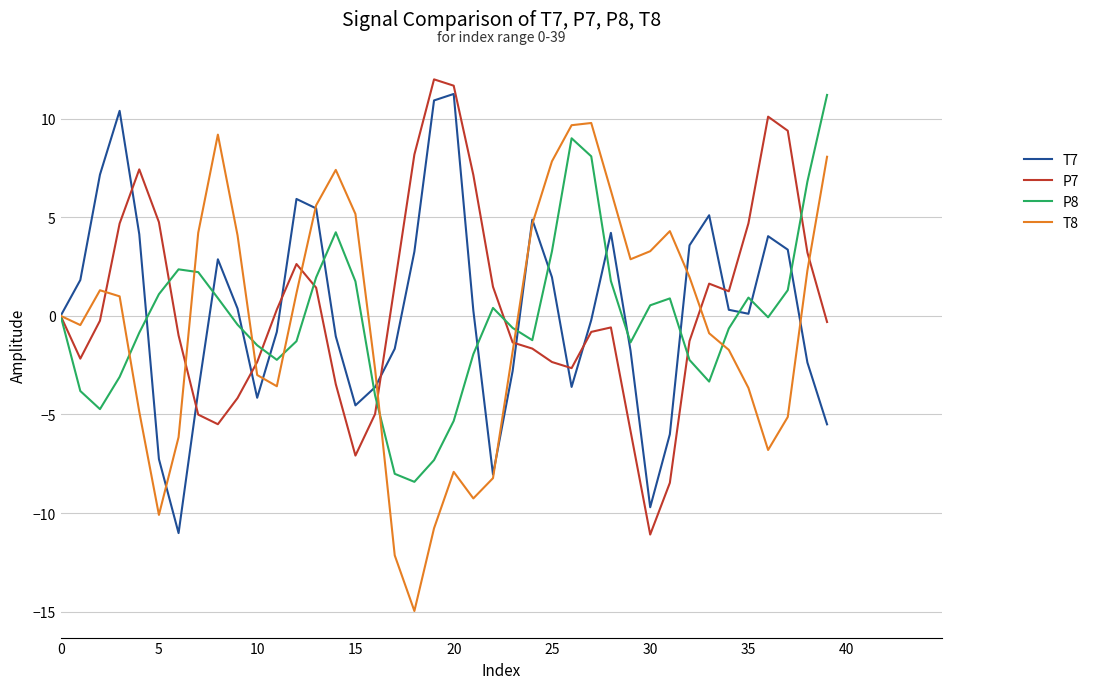

What is the maximum value for P7?

12.0